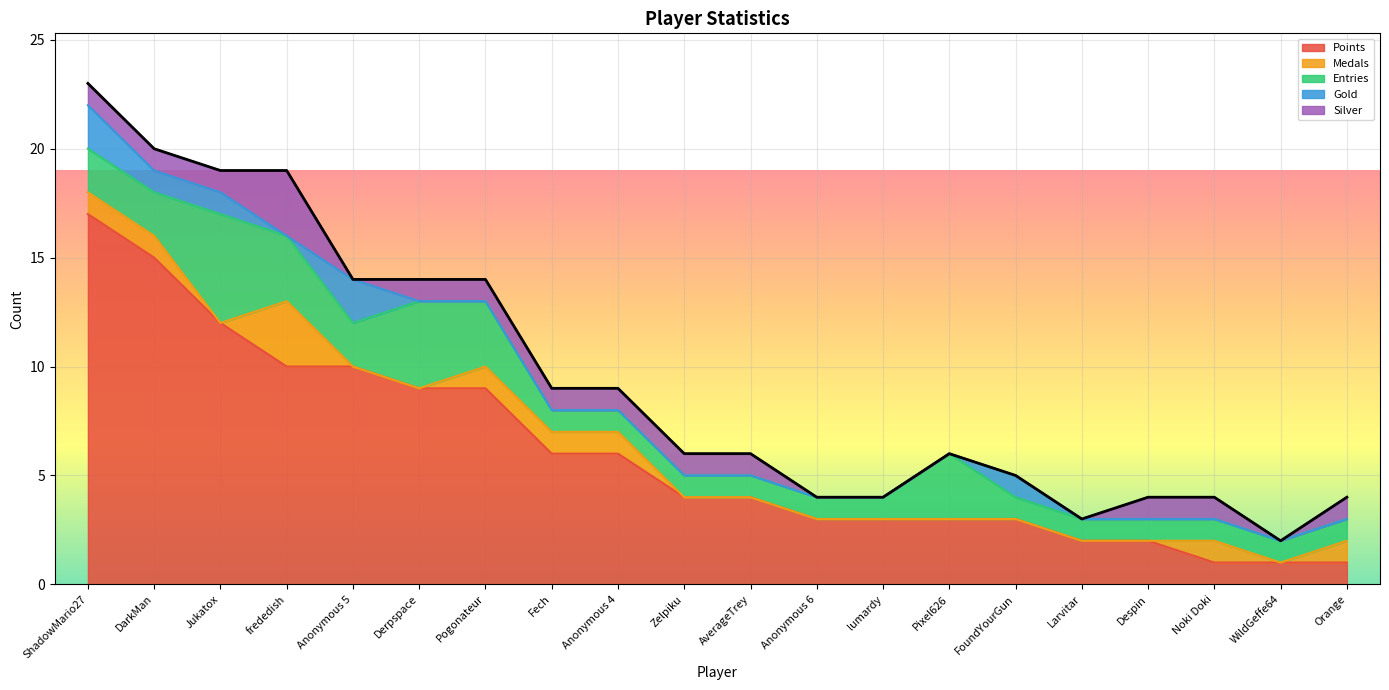

Which series has the widest spread of values?

Points